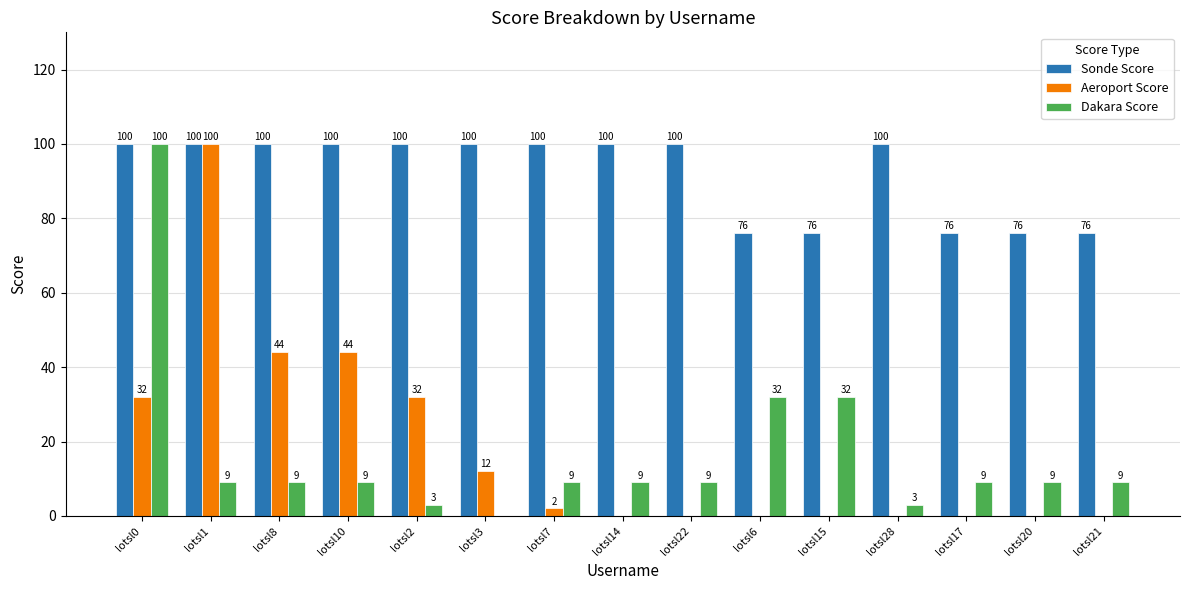

What is the sum of the Aeroport Score values at lotsl22 and lotsl10?

44